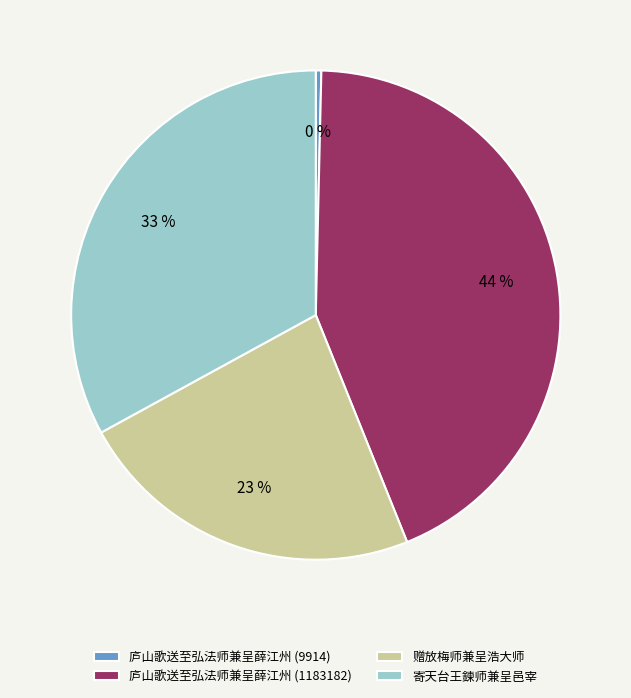

Approximately how many times larger is the value at 寄天台王鍊师兼呈邑宰 compared to 赠放梅师兼呈浩大师?

1.4